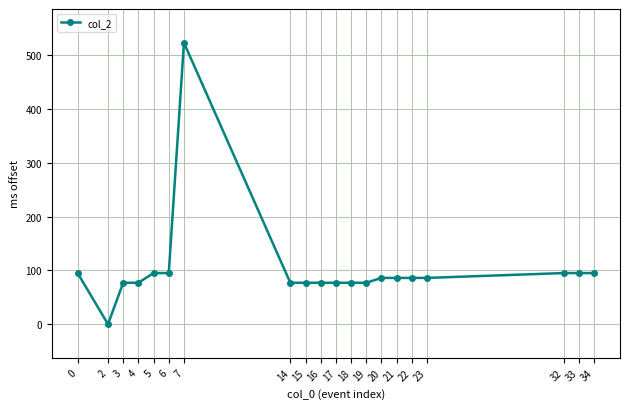

What is the value of the 1st point from the left?

95